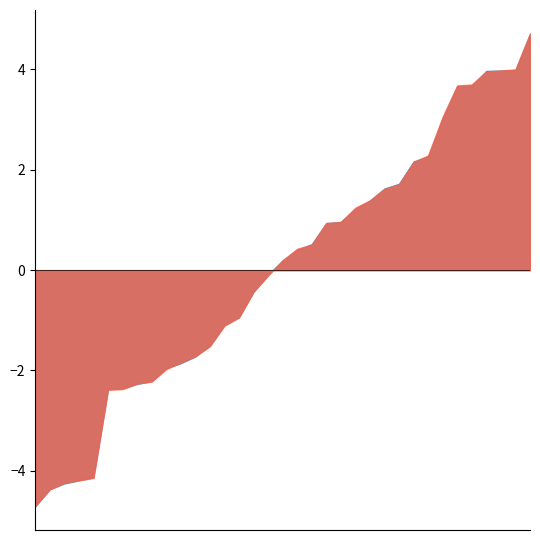

Between 24 and 26, which is larger?

26